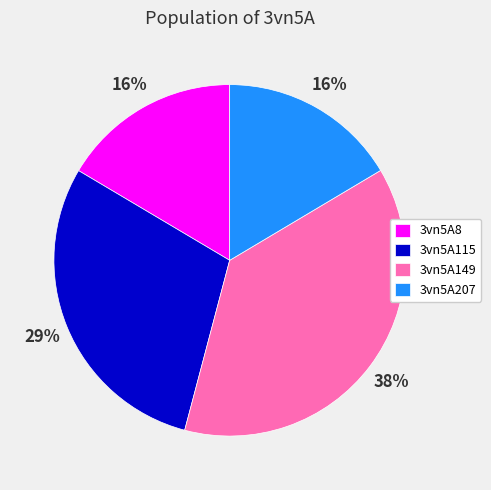

The 3vn5A149 slice represents 24% of the pie. True or false?

False